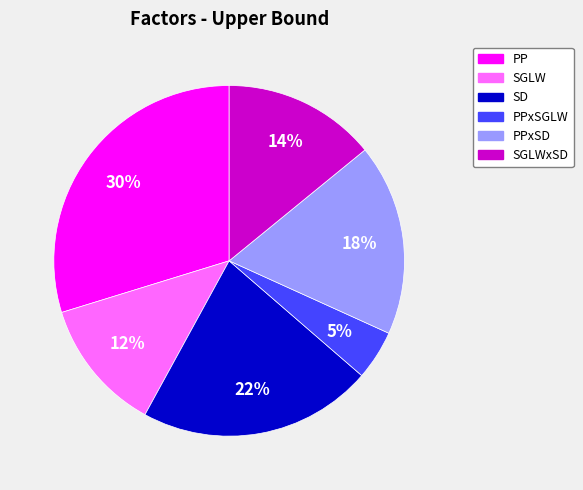

Which slice is the smallest?

PPxSGLW